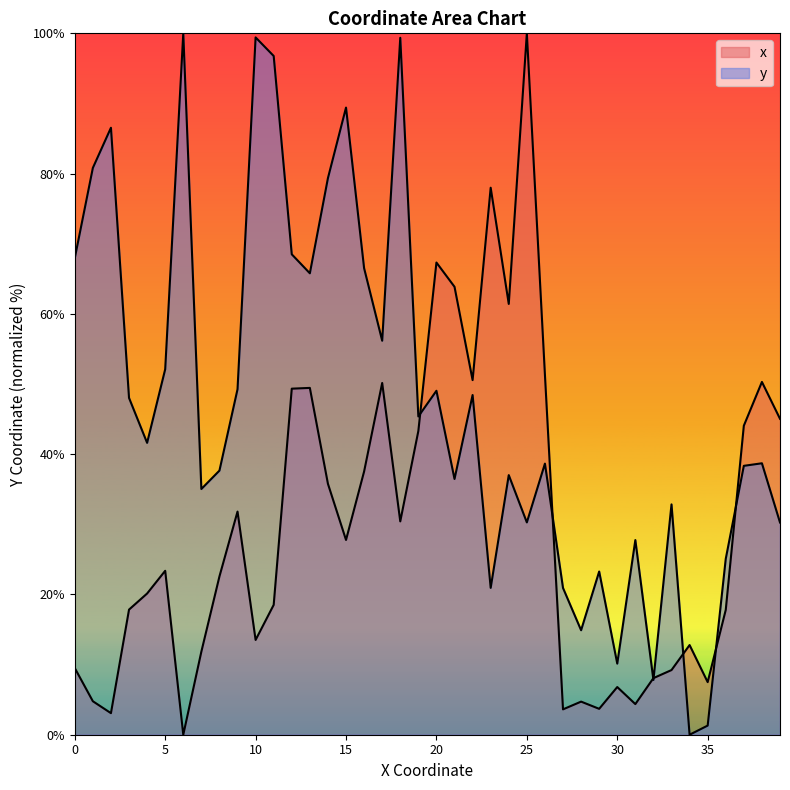

What are all the series names shown in the legend?

x, y